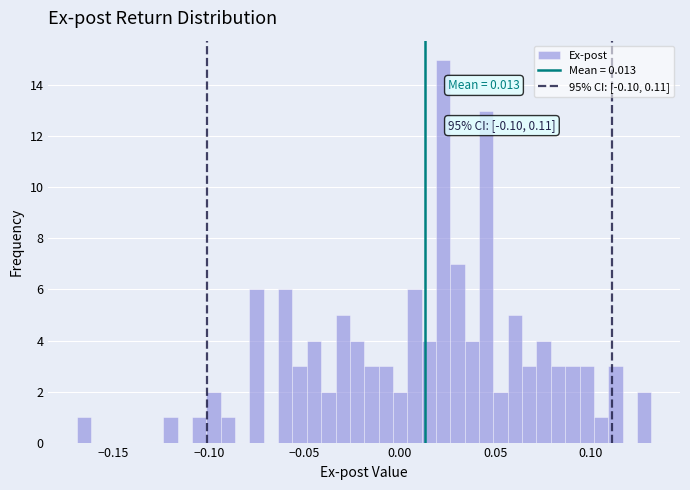

Read against the x-axis, roughly where is the centre of the tallest bar?

0.025